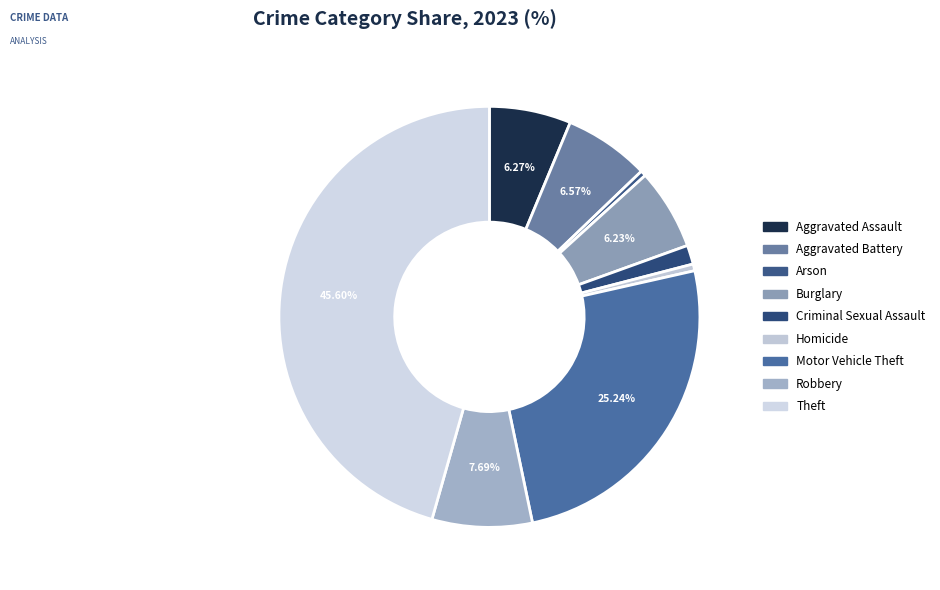

Is Aggravated Battery the majority of the pie?

No